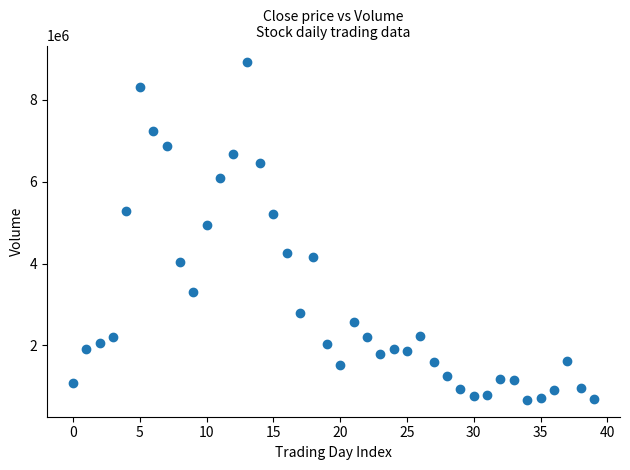

What Y value in the scatter plot is closest to 4792557?

4934028